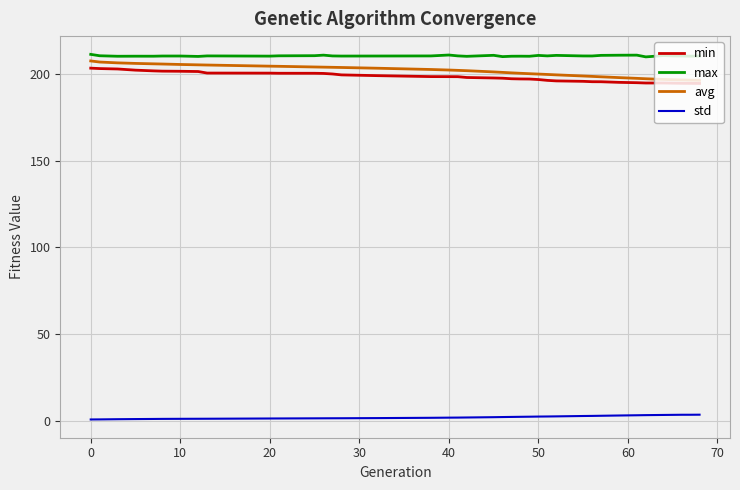

True or false: max and min cross at least once.

False